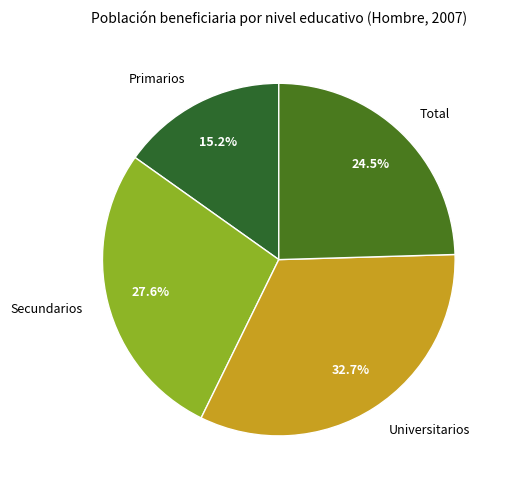

Rank the categories by value from highest to lowest.

Universitarios, Secundarios, Total, Primarios